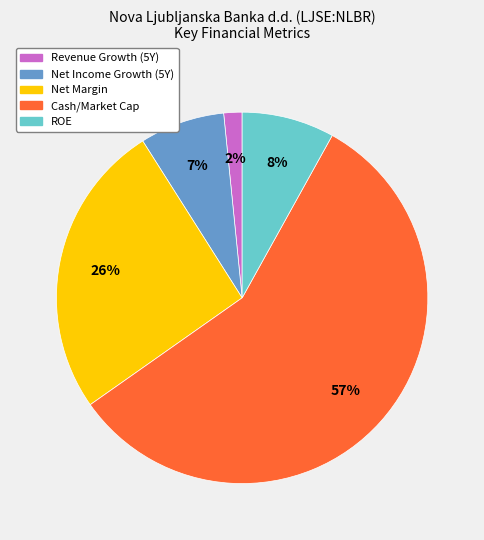

How many segments does this pie chart have?

5